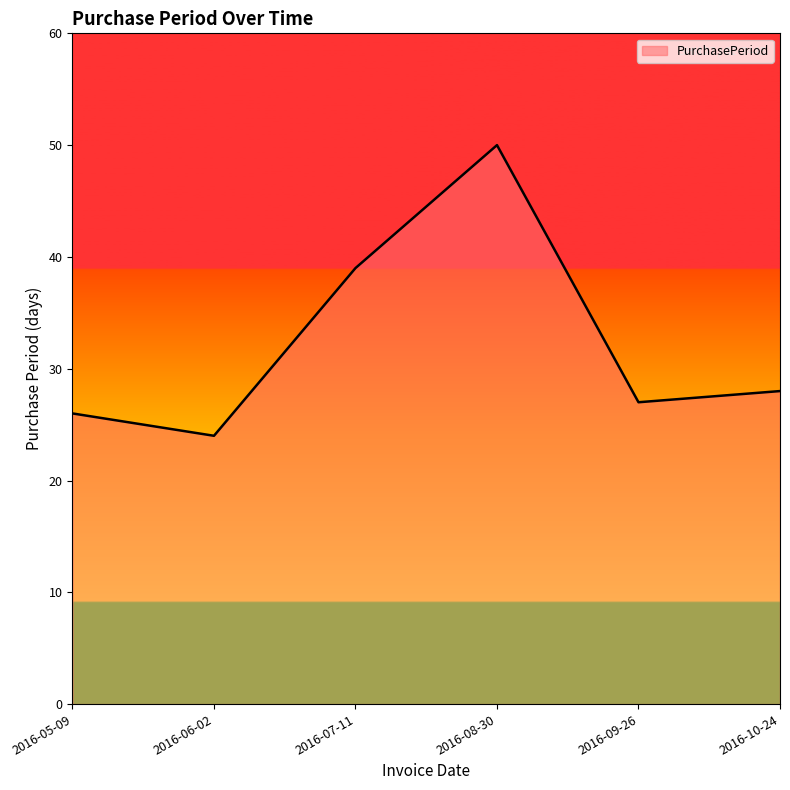

Rank the categories by value from highest to lowest.

2016-08-30, 2016-07-11, 2016-10-24, 2016-09-26, 2016-05-09, 2016-06-02